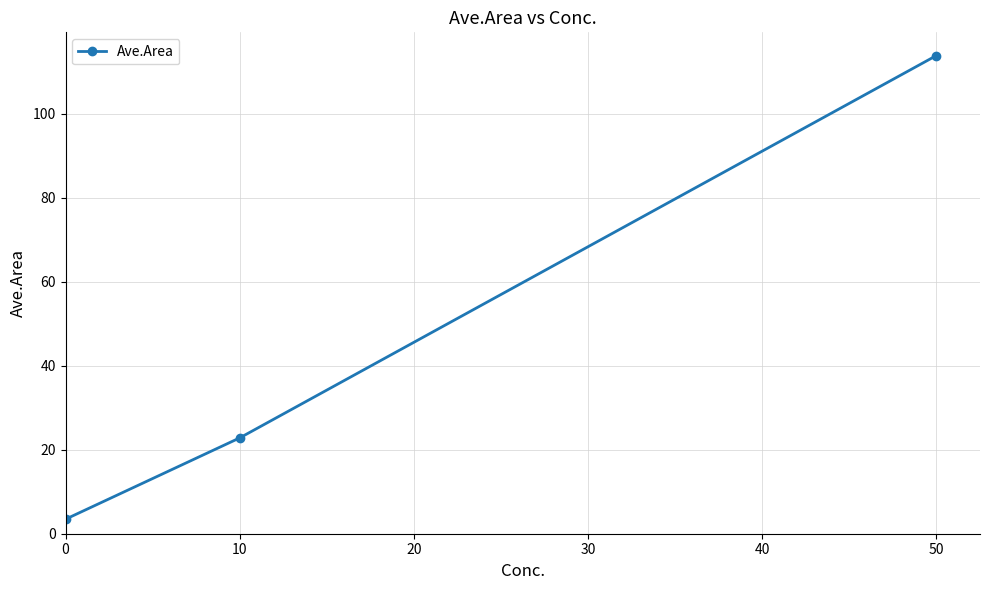

At which label is the value closest to 58?

10